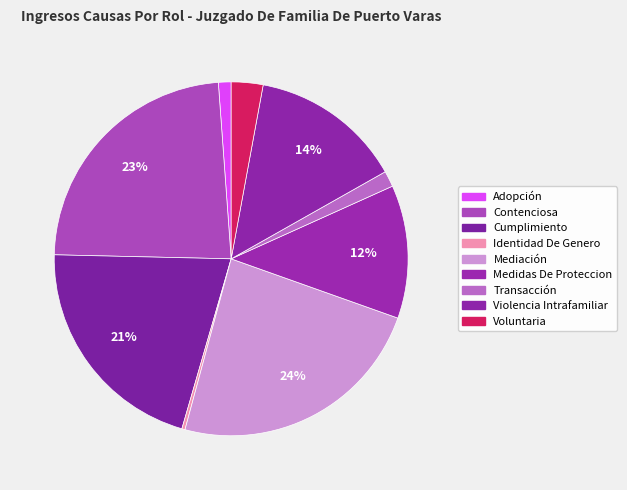

To the nearest percent, what portion does Transacción represent?

1%